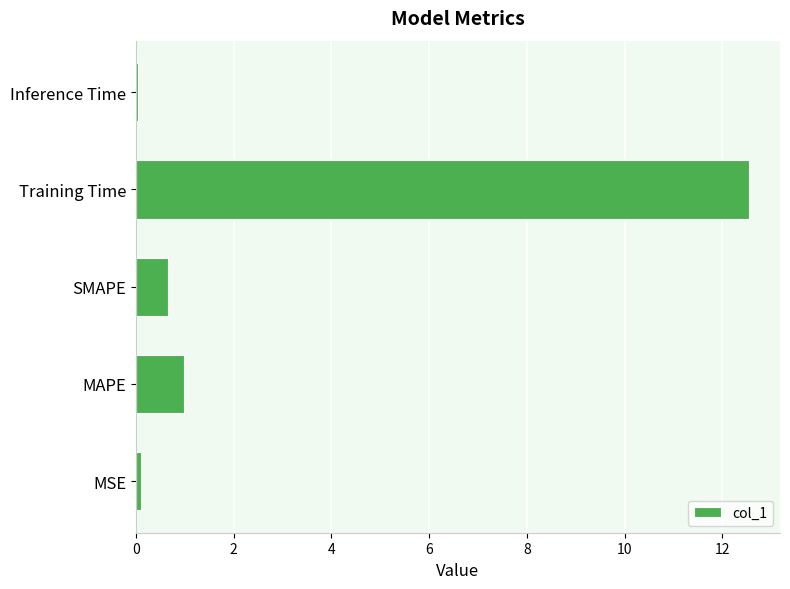

At which category does the chart reach its peak across all series?

Training Time